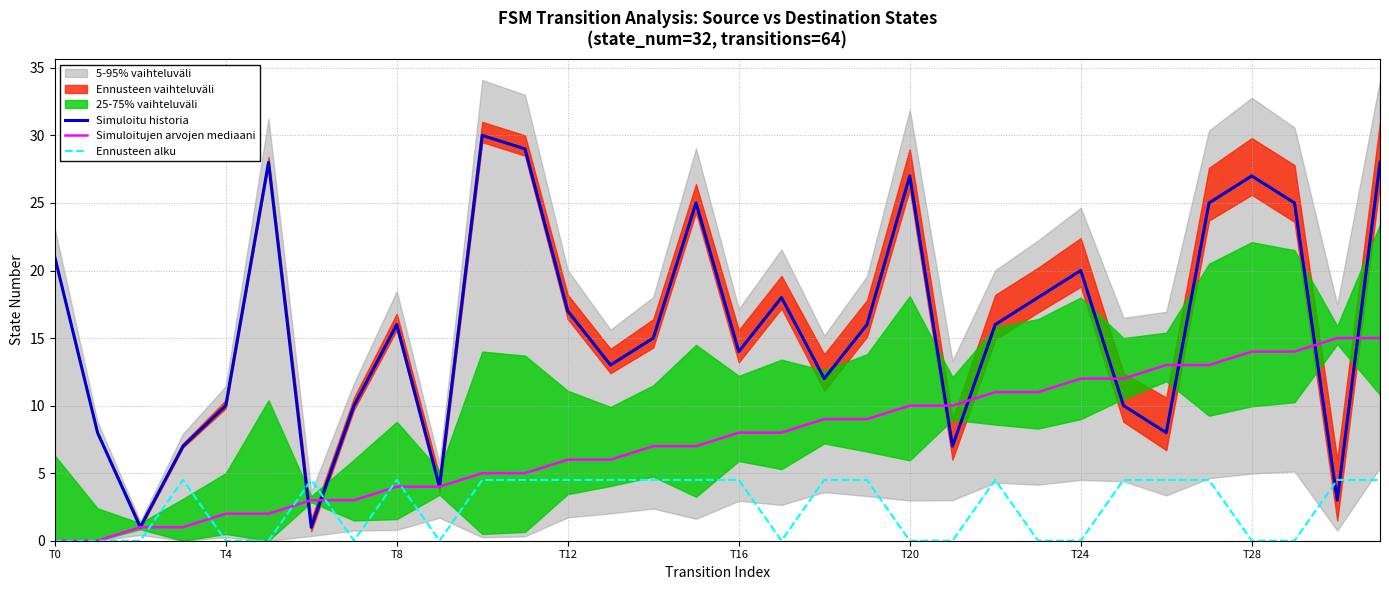

What is the label of the 19th point from the right?

13